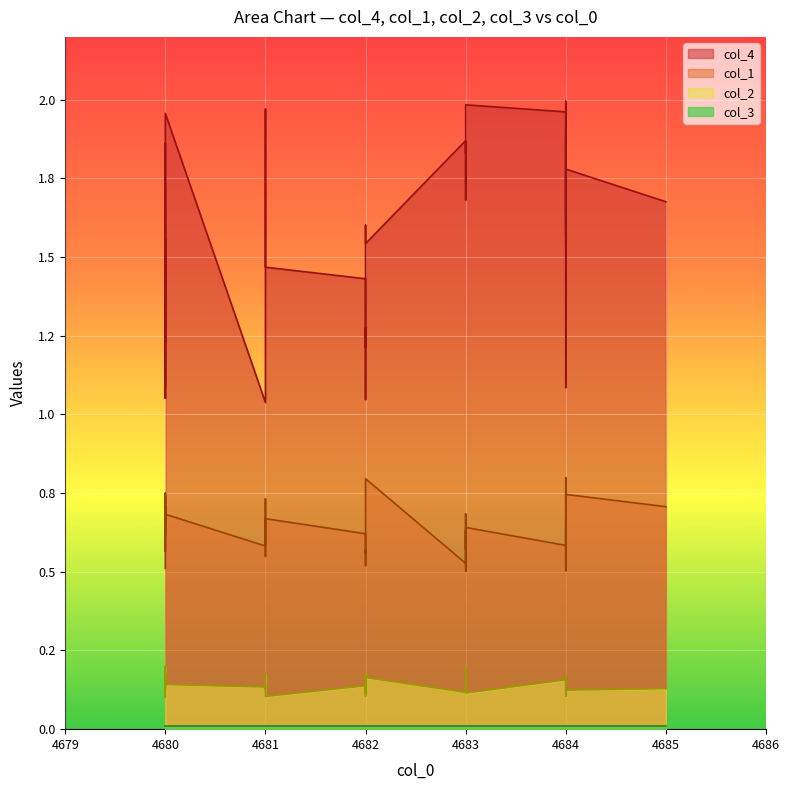

True or false: col_2 and col_1 cross at least once.

False